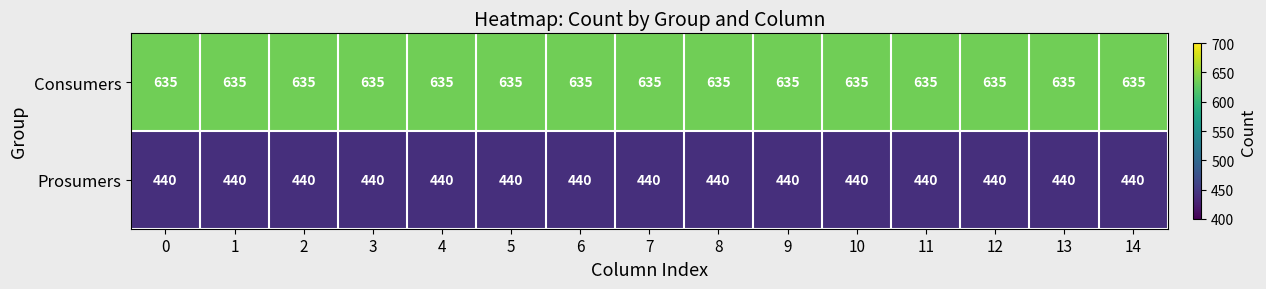

Rank the series by their maximum value, from lowest to highest.

Prosumers, Consumers